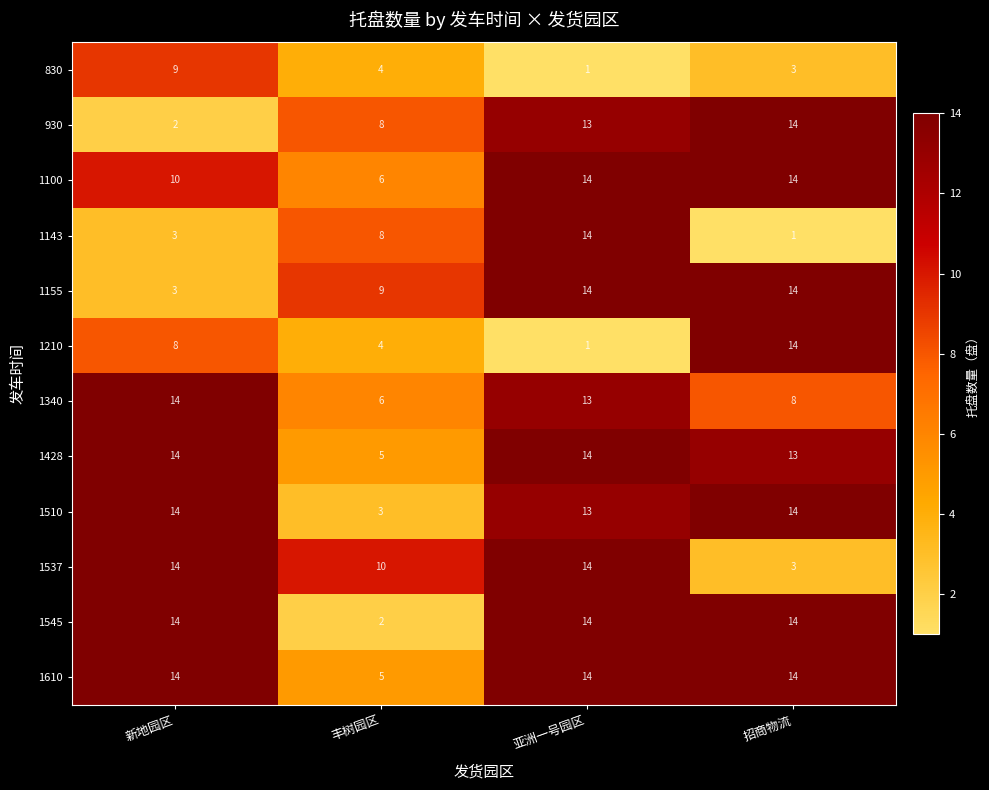

At which label does 930 reach its peak?

招商物流